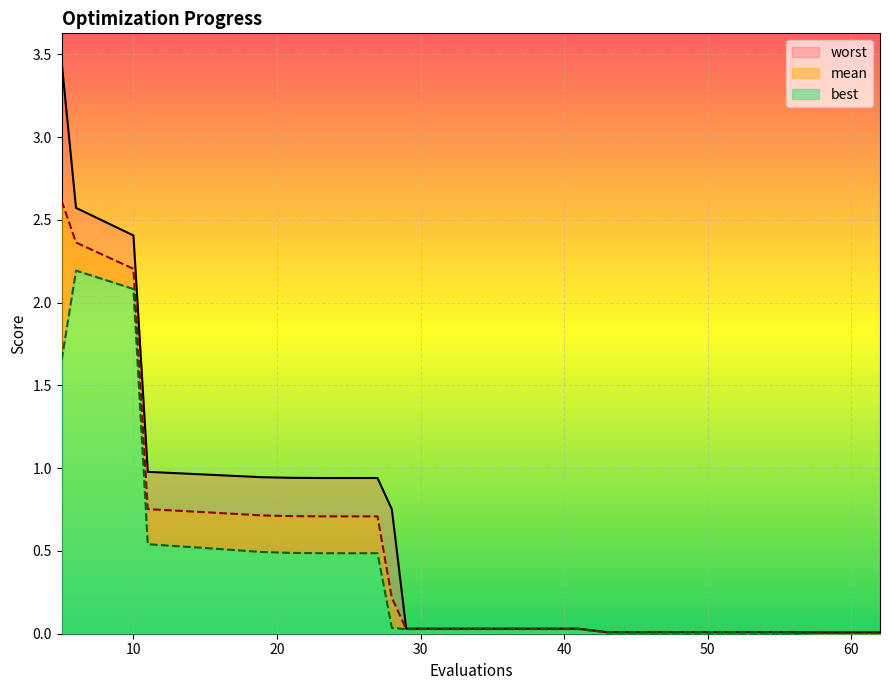

Which series has the largest range (max minus min)?

worst